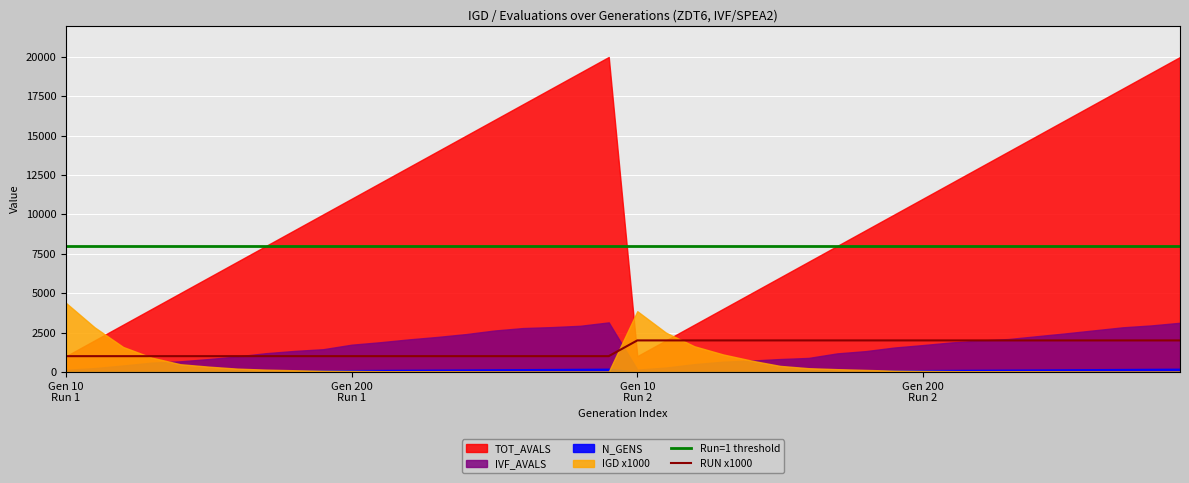

True or false: RUN x1000 and Run=1 threshold intersect in this chart.

False